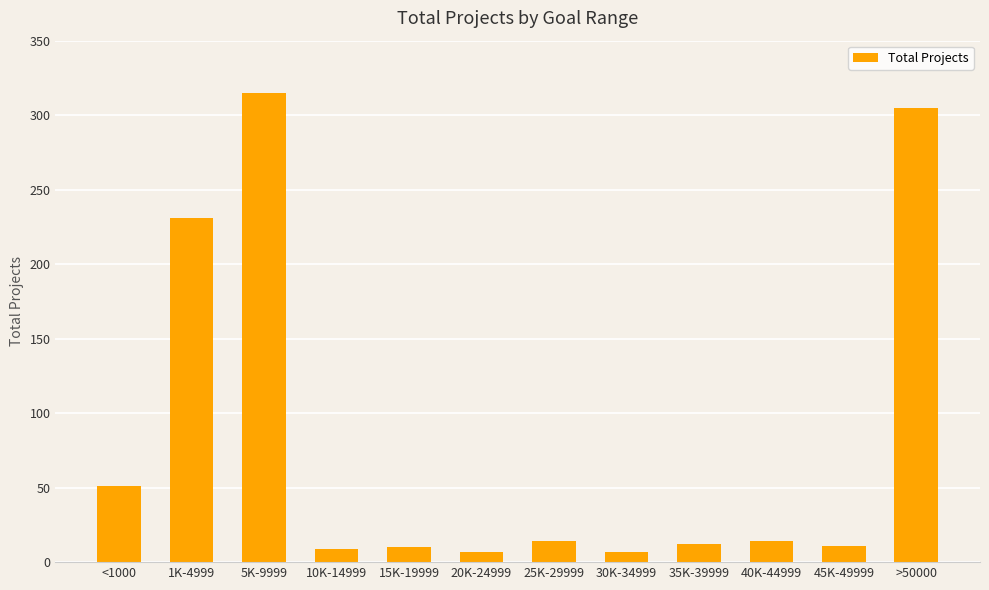

What position from the left is 45K-49999?

11